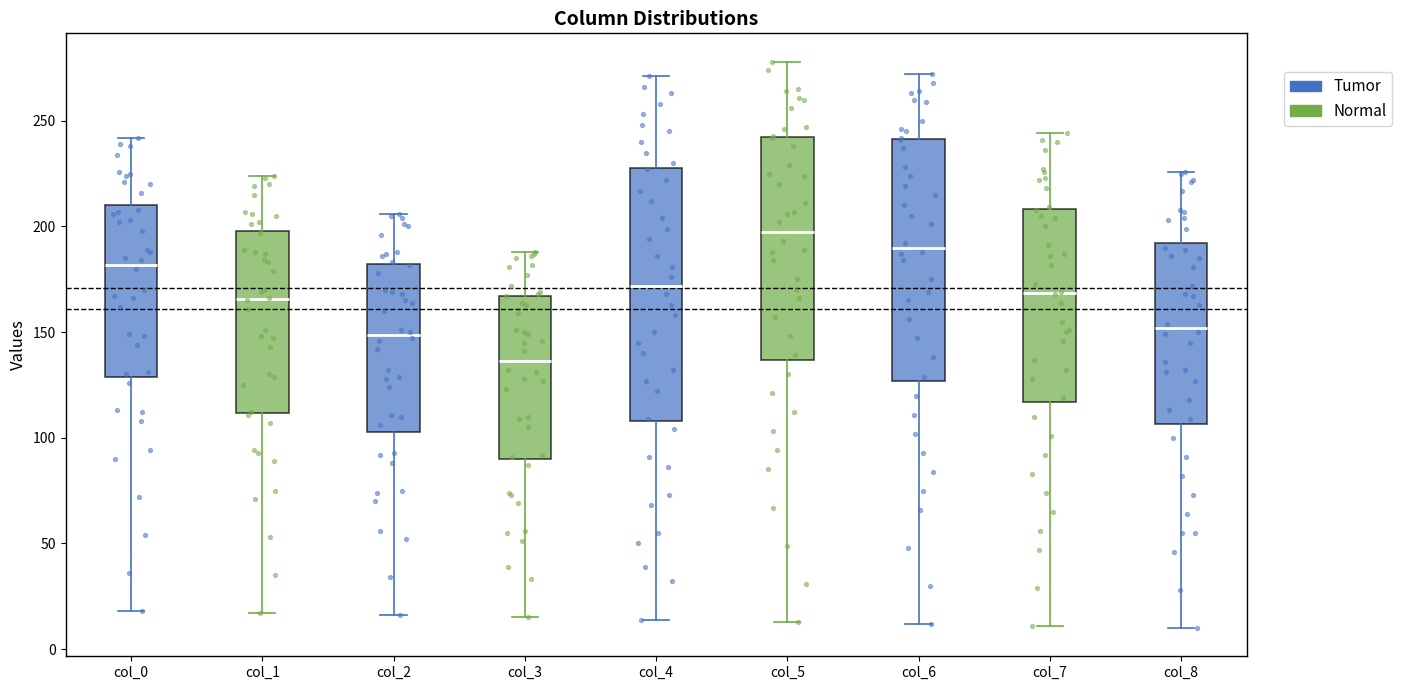

Which box has the highest median line?

col_5